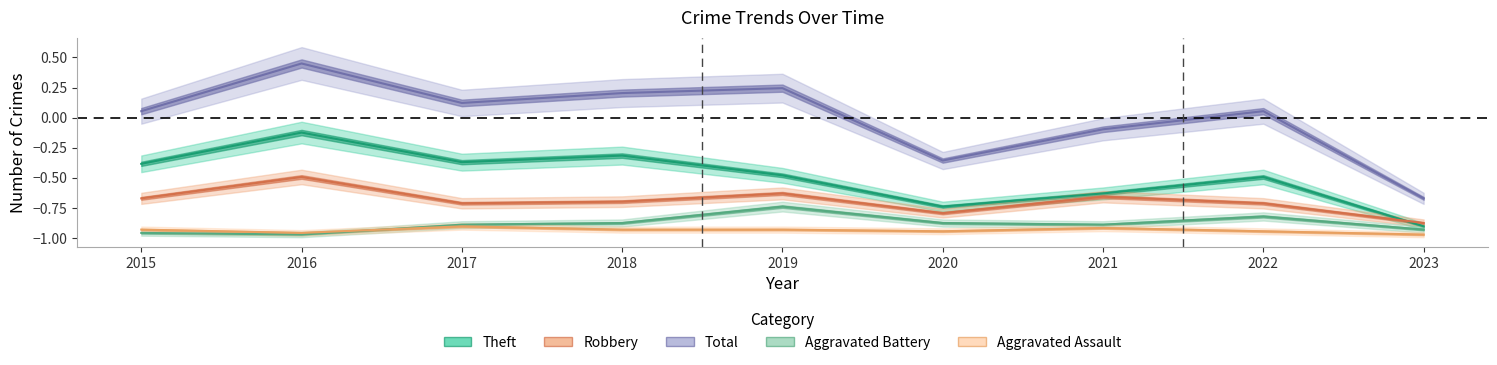

Where is the first local minimum for Aggravated Assault?

2016